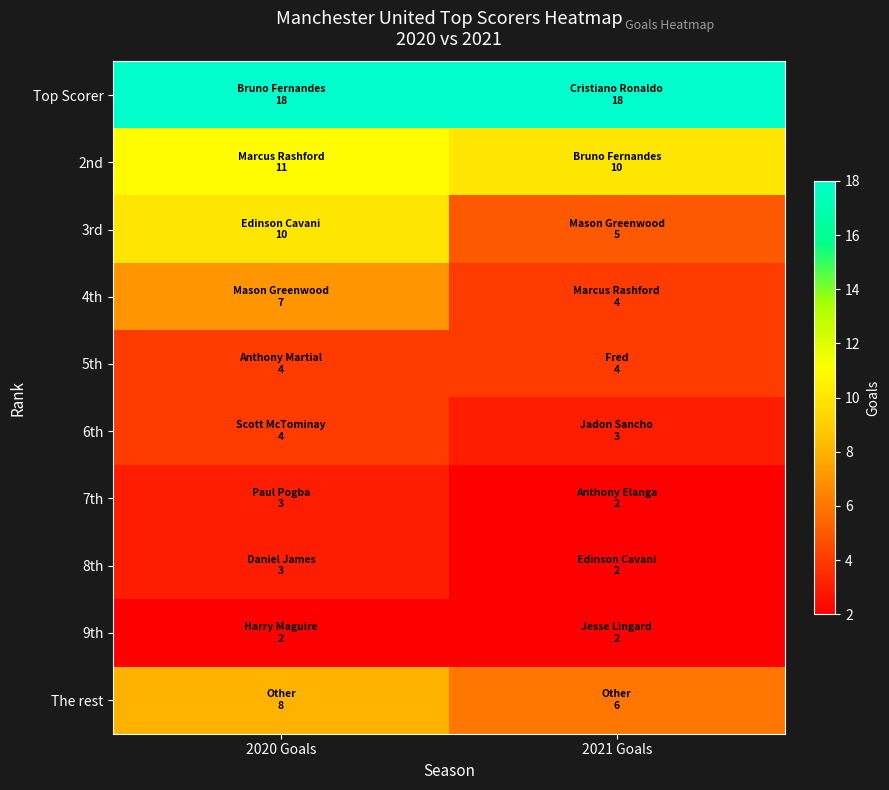

What is the maximum value shown in the chart?

18